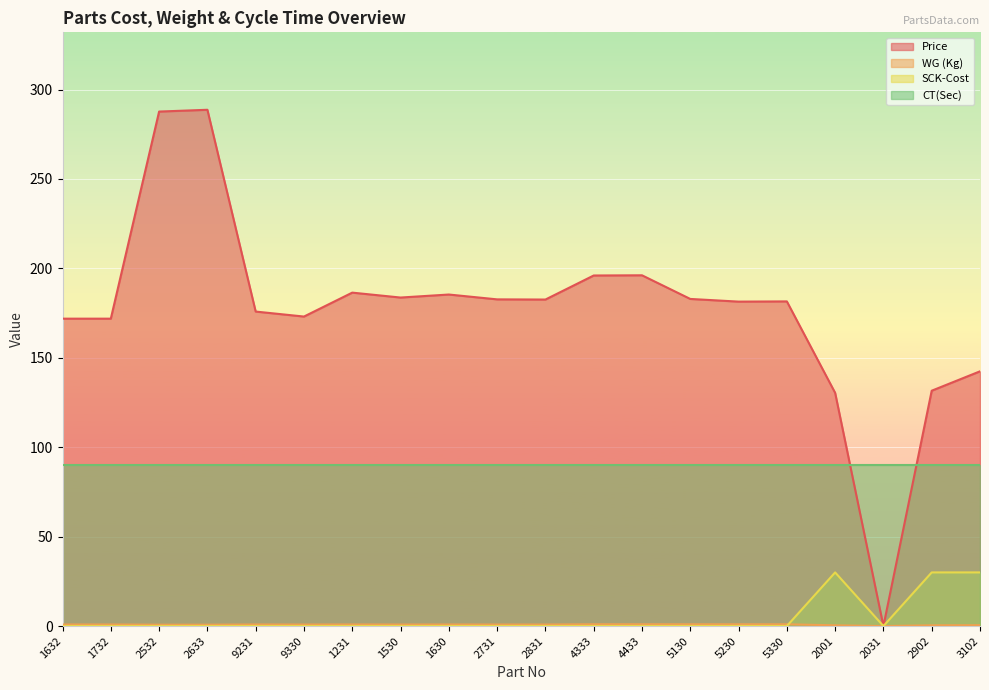

True or false: Price and WG (Kg) cross at least once.

False